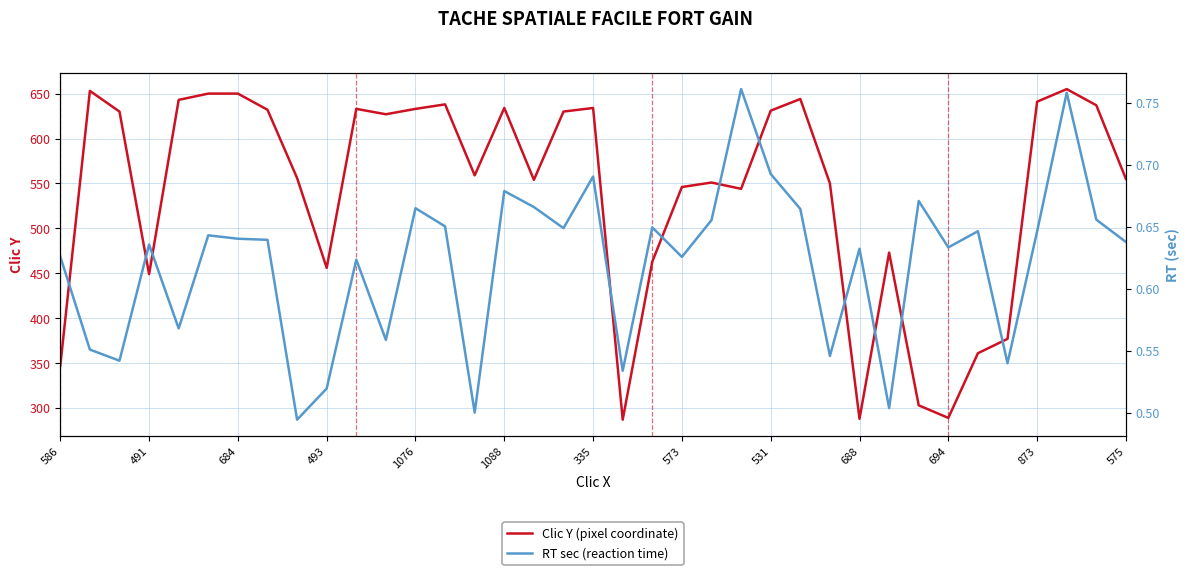

List the series in order of their peak value, lowest first.

RT sec (reaction time), Clic Y (pixel coordinate)